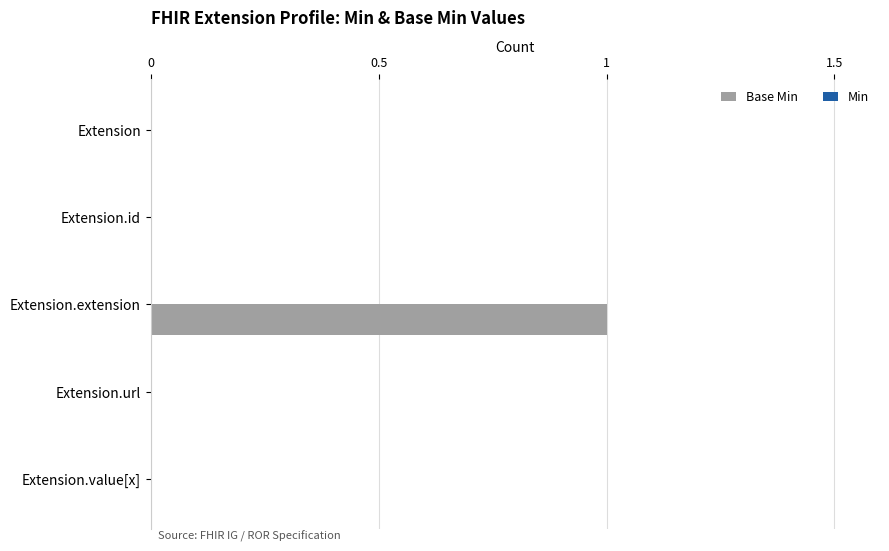

Between Extension and Extension.extension, which is larger?

Extension.extension